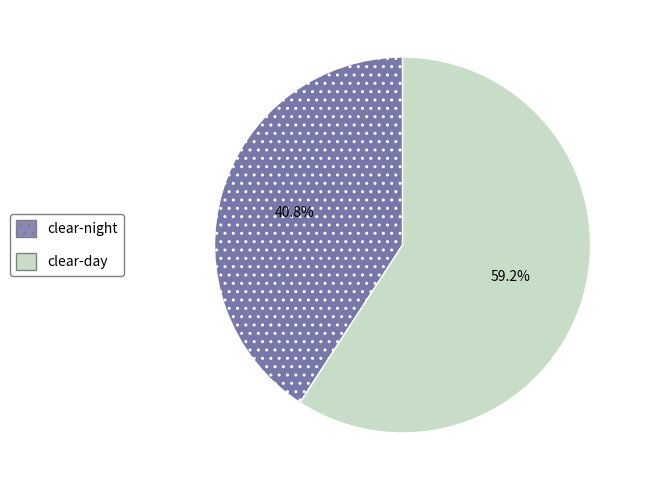

Combined, do clear-day and clear-night account for over 50%?

Yes